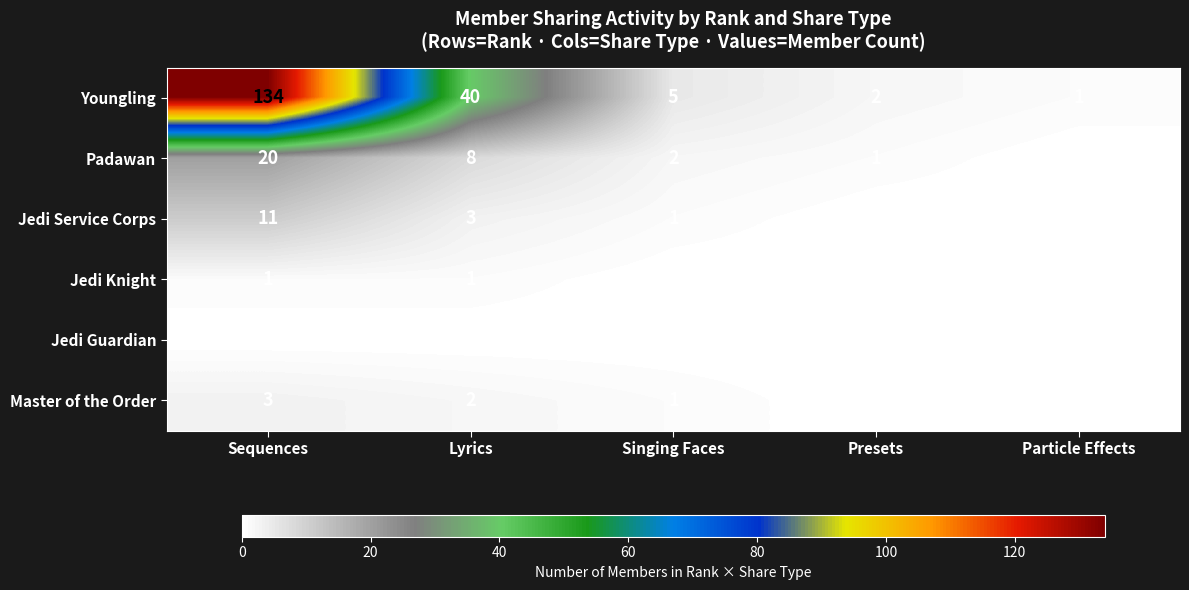

Is it true that Padawan equals 2 at Presets?

False